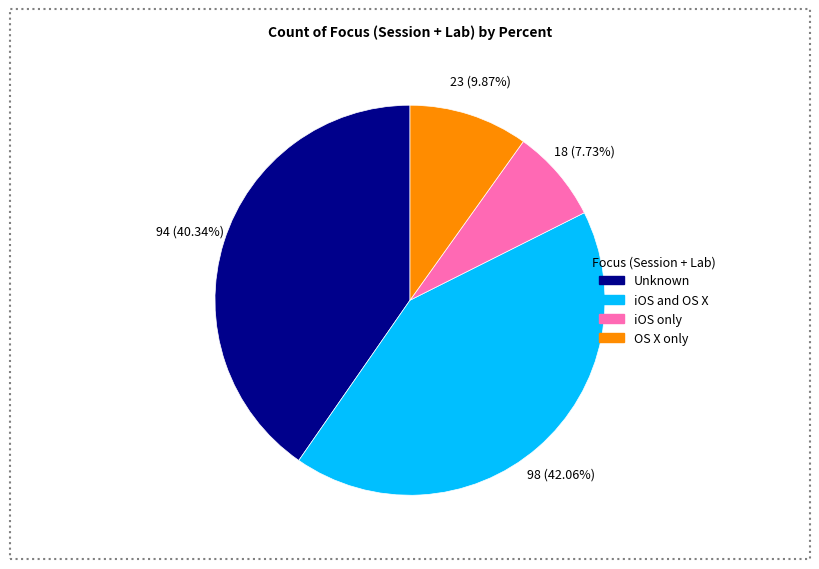

Is there a majority slice in this chart?

No